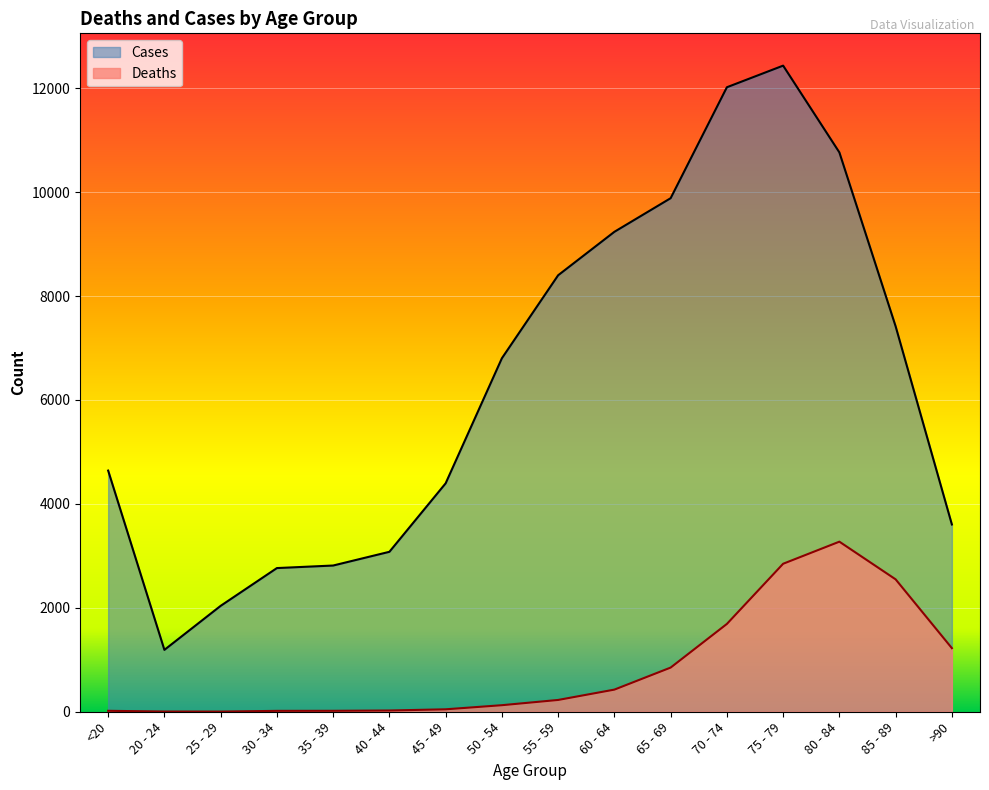

Rank the series by their maximum value, from lowest to highest.

Deaths, Cases